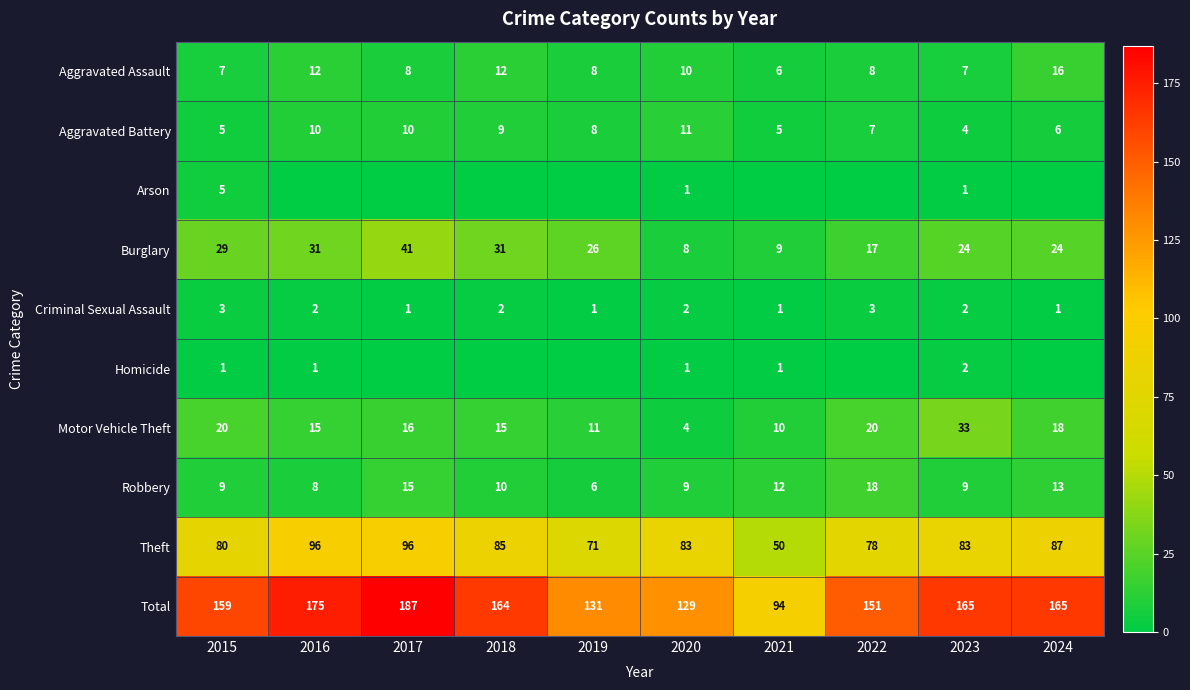

What is the approximate value of Aggravated Assault at 2022?

8